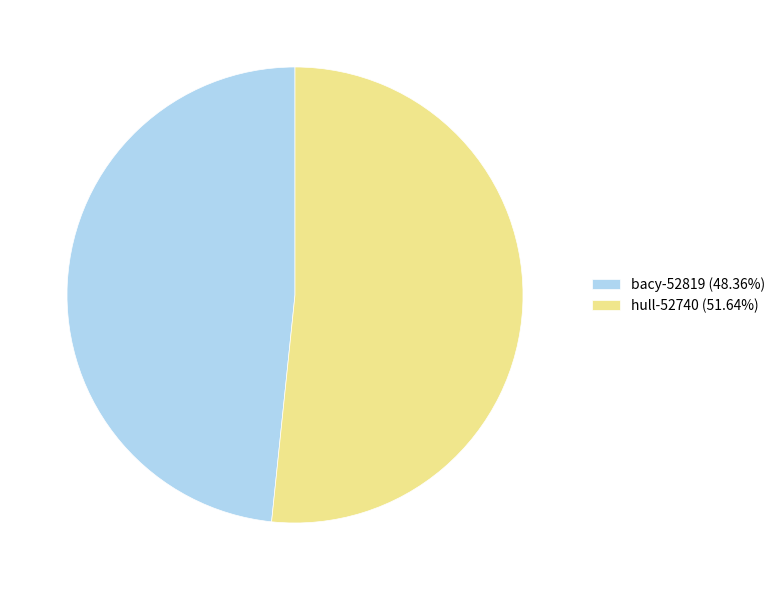

True or false: hull-52740 accounts for 52% of the total.

True